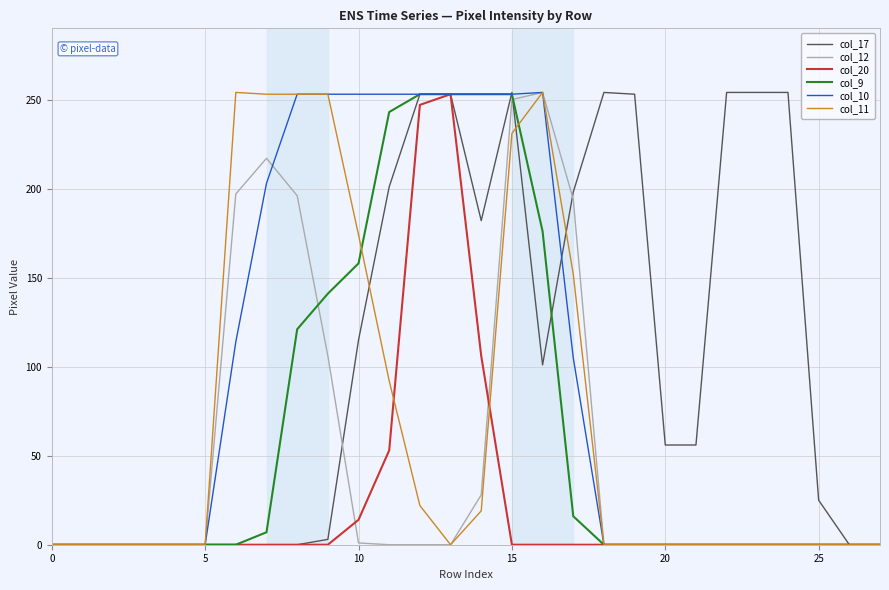

What are all the series names shown in the legend?

col_17, col_12, col_20, col_9, col_10, col_11